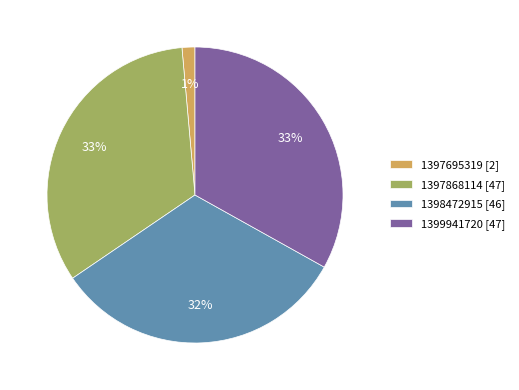

Is 1397695319 [2] the majority of the pie?

No